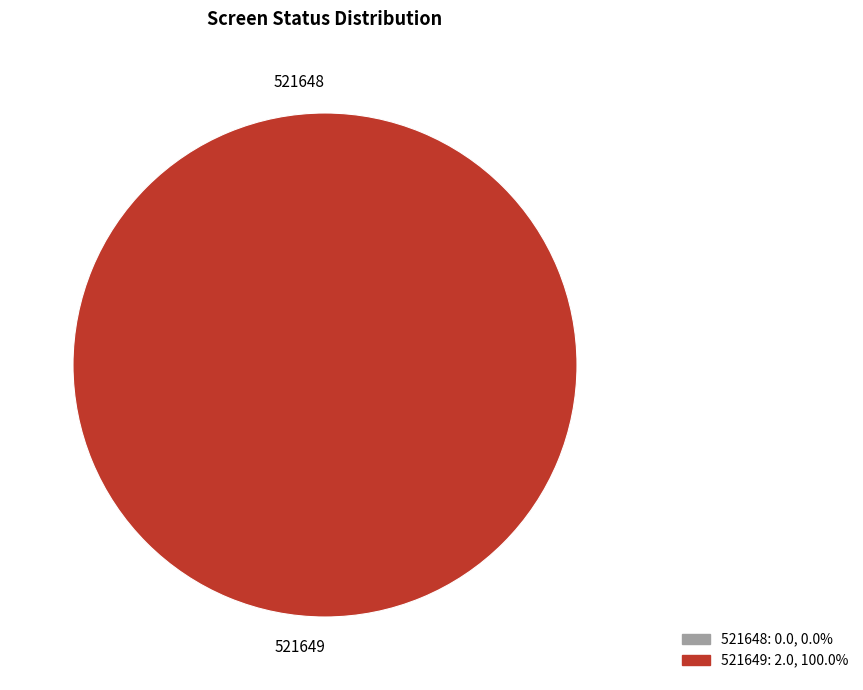

What is the total percentage of 521649 and 521648?

100.0%